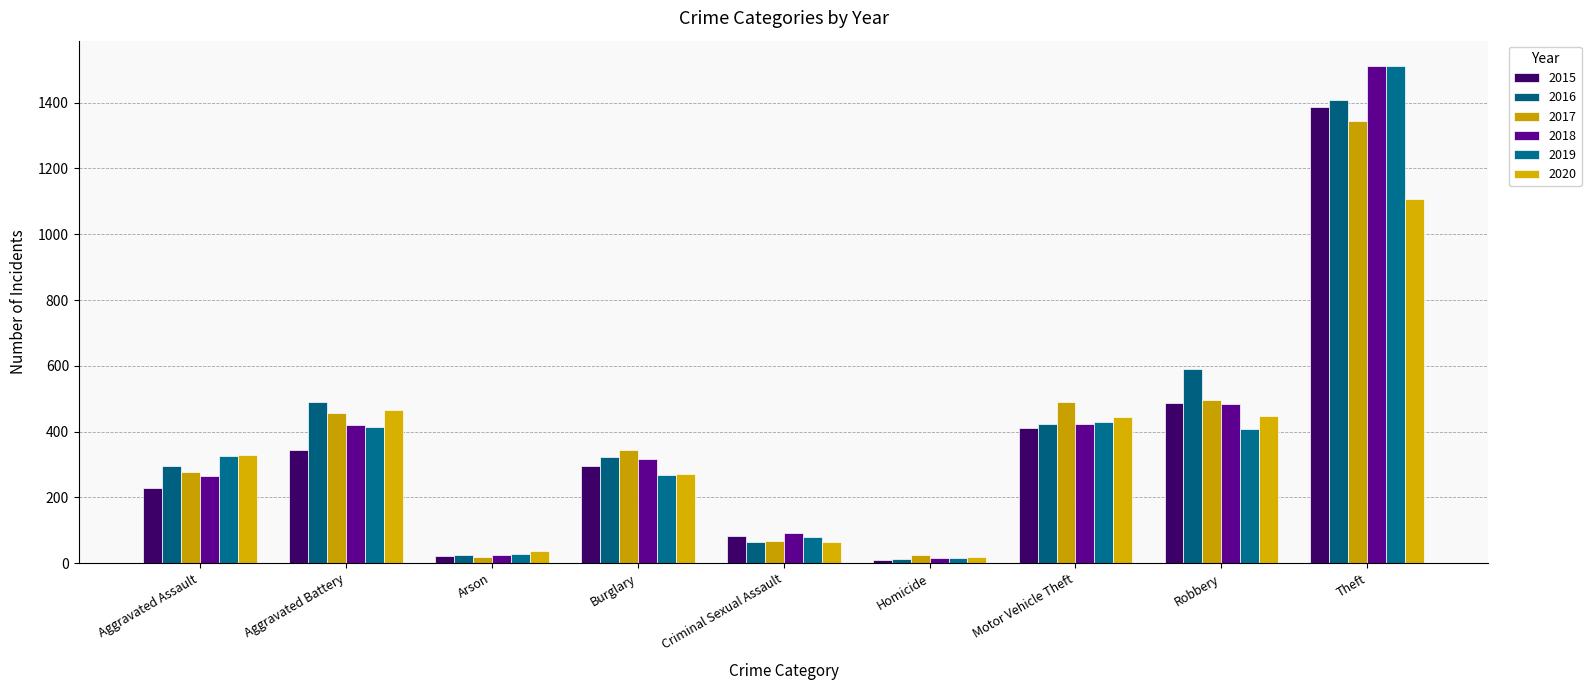

List the series in order of their peak value, lowest first.

2020, 2017, 2015, 2016, 2019, 2018